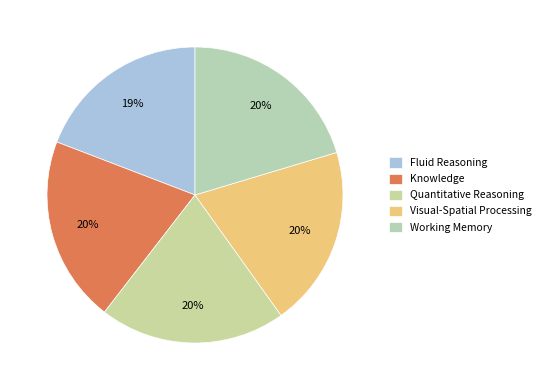

Is Visual-Spatial Processing the majority of the pie?

No